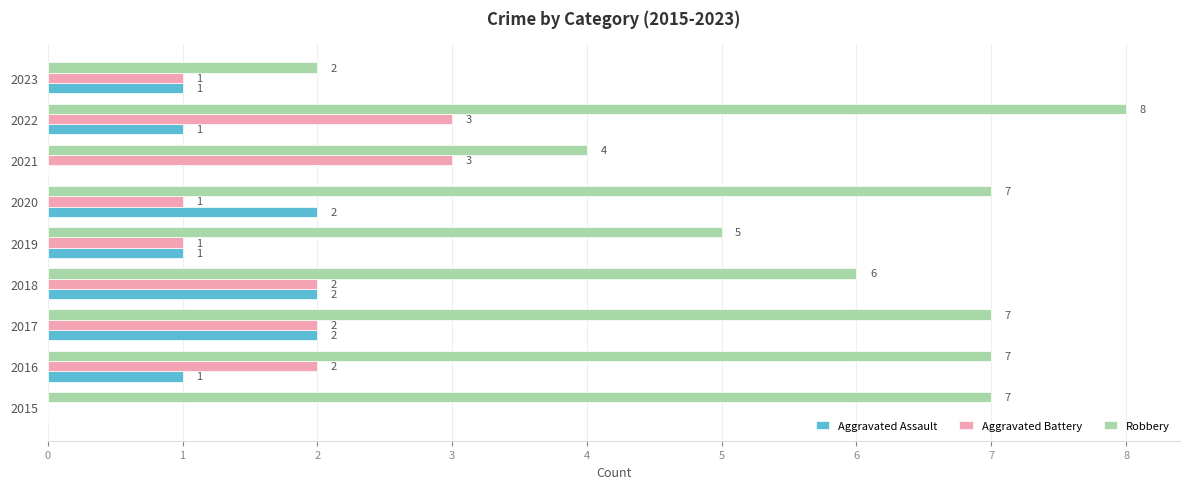

What is the average value of the Aggravated Assault series?

1